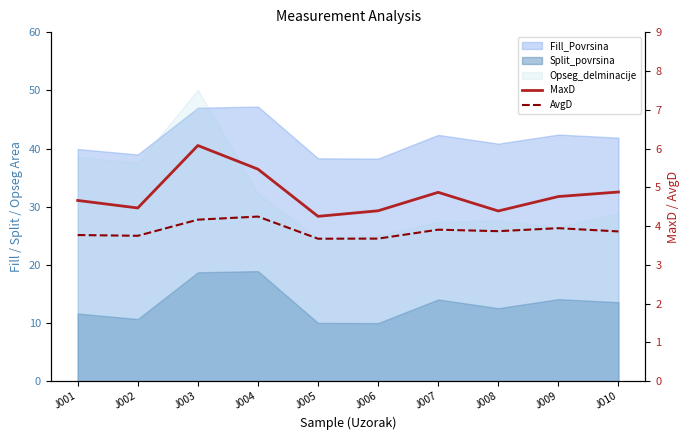

Count the number of categories in the chart.

10